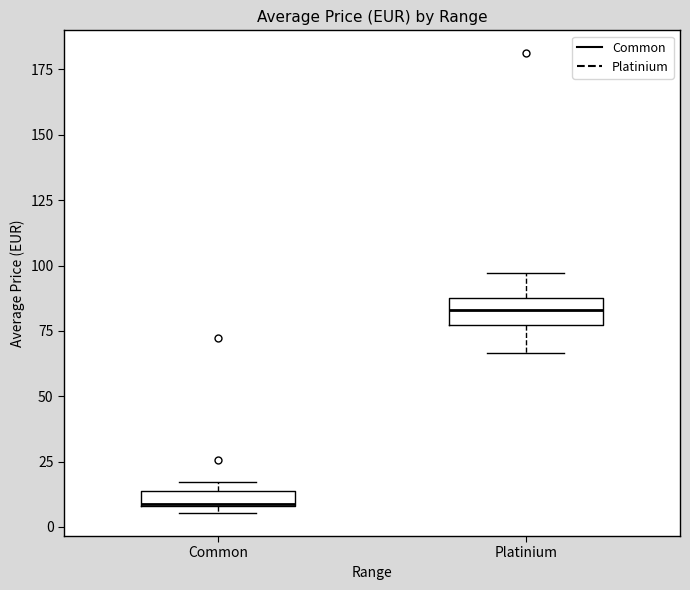

Where is the lower edge of the box for Common on the y-axis? The values are not printed on the chart, so give them approximately, as read against the axis.

10